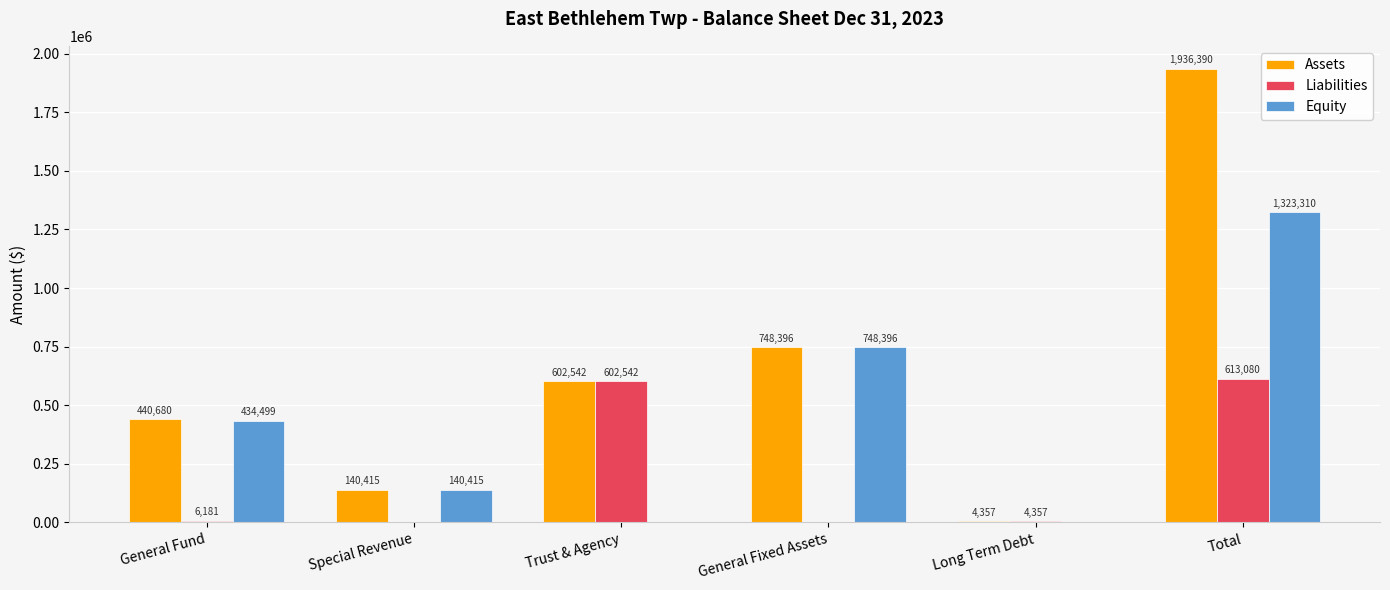

What is the sum of all Assets values?

3872780